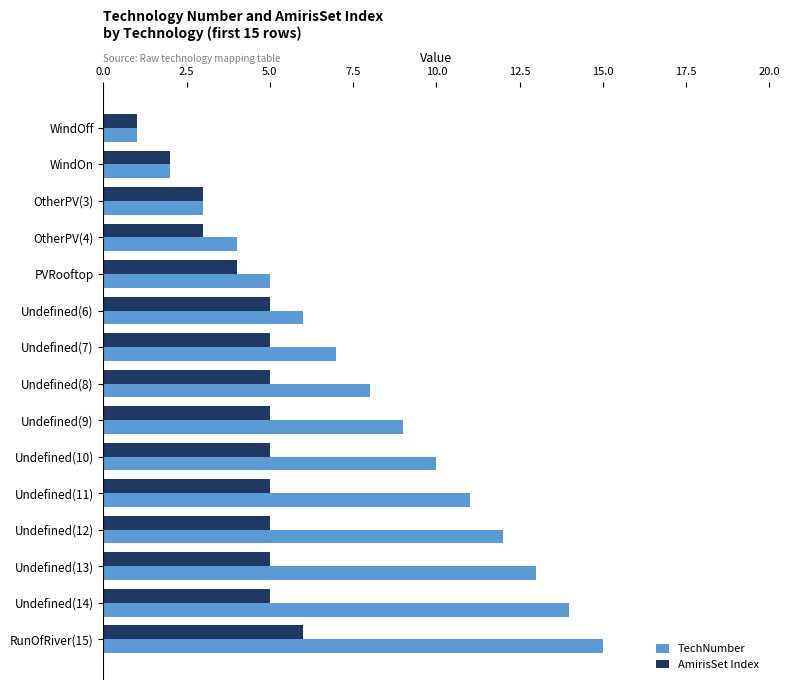

Which series has the largest total across all categories?

TechNumber